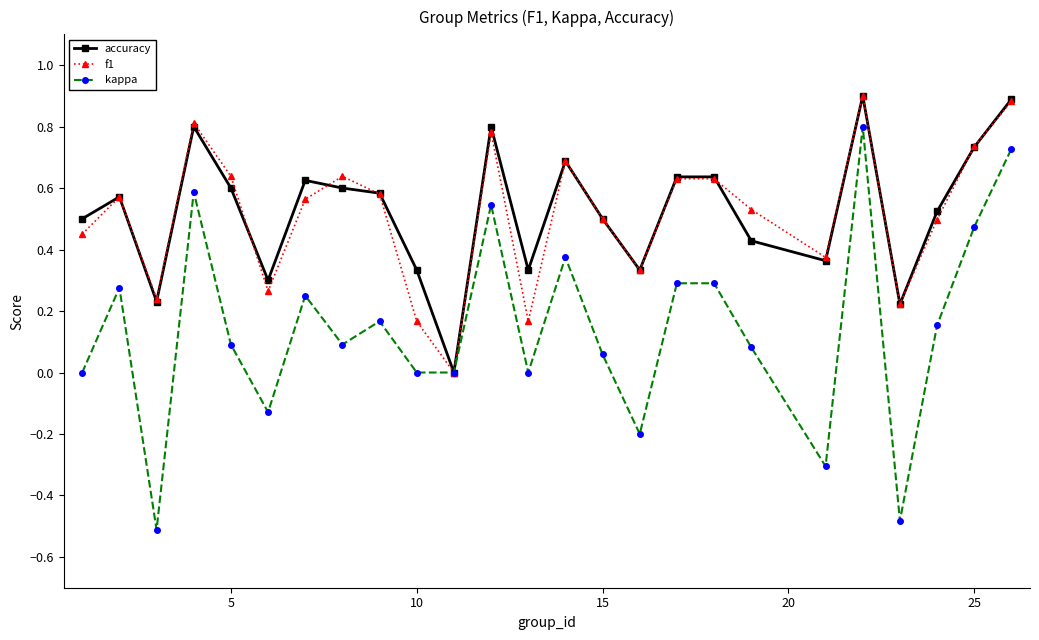

What is the sum of all kappa values?

3.6